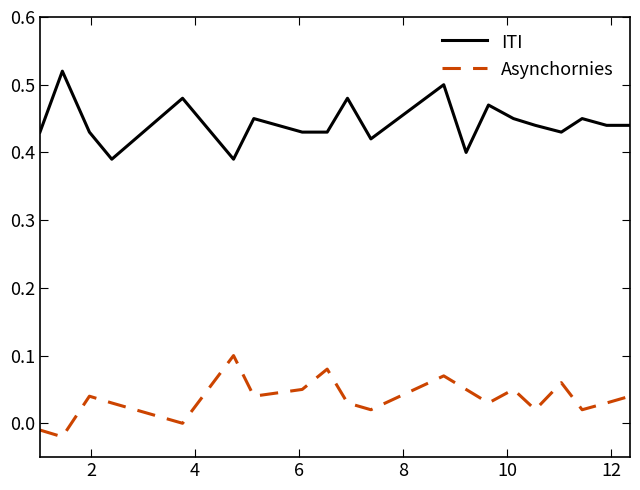

True or false: Asynchornies and ITI intersect in this chart.

False